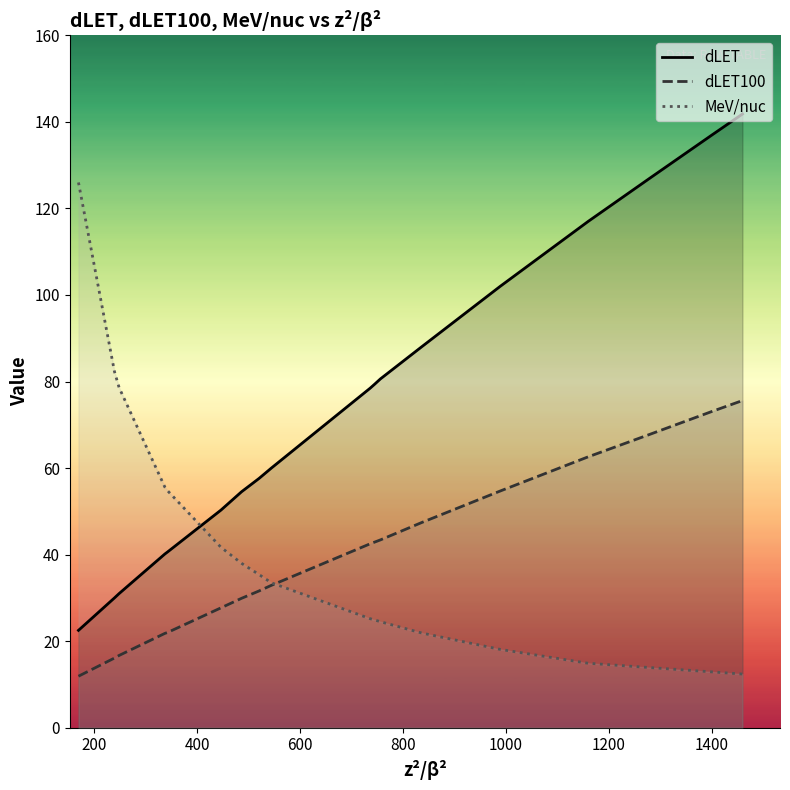

Which series has the largest total across all categories?

dLET